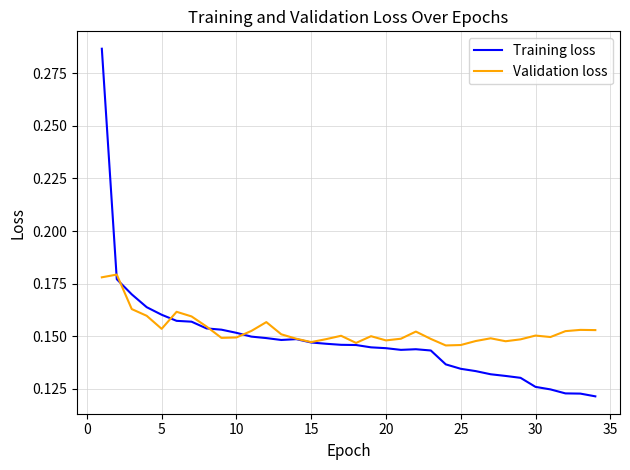

List the series in order of their peak value, lowest first.

Validation loss, Training loss